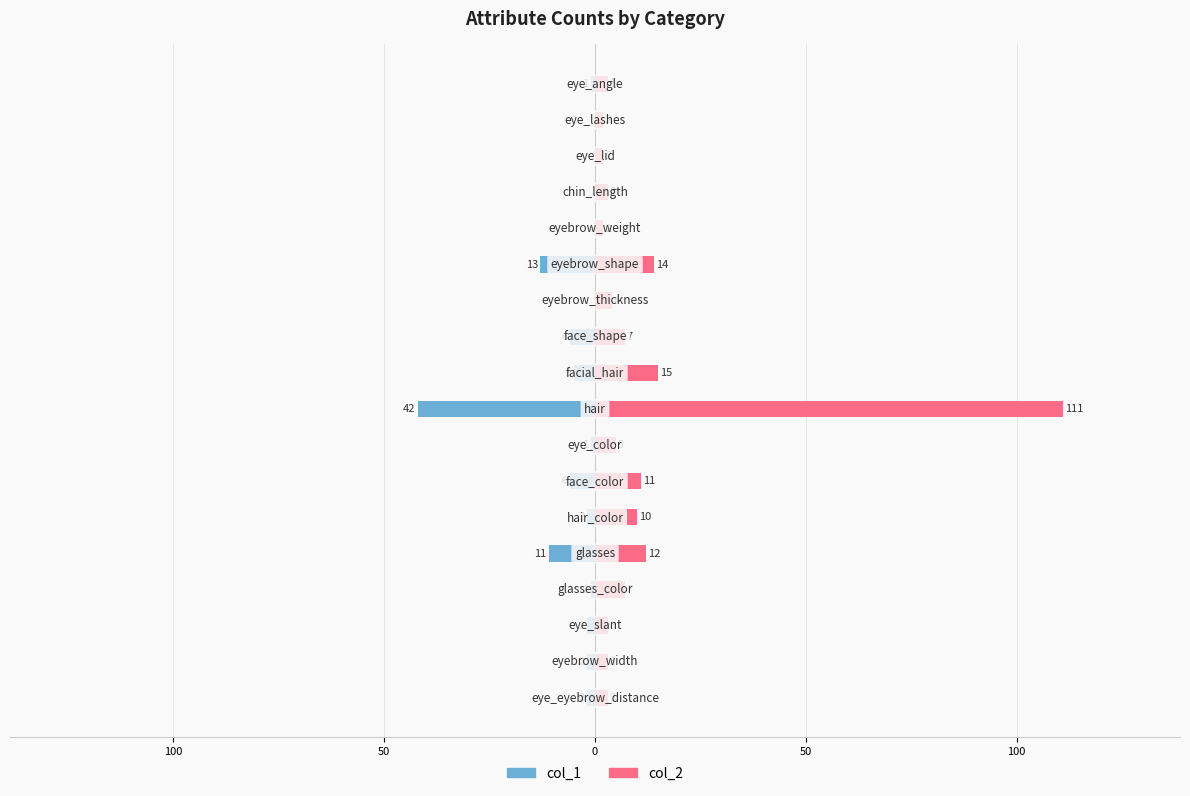

Reading left to right, list all the values displayed in this chart.

col_1: -1	0	0	0	0	-13	0	-6	-5	-42	-1	-6	-2	-11	-1	-2	-2	-2
col_2: 3	2	2	3	2	14	4	7	15	111	5	11	10	12	7	3	3	3